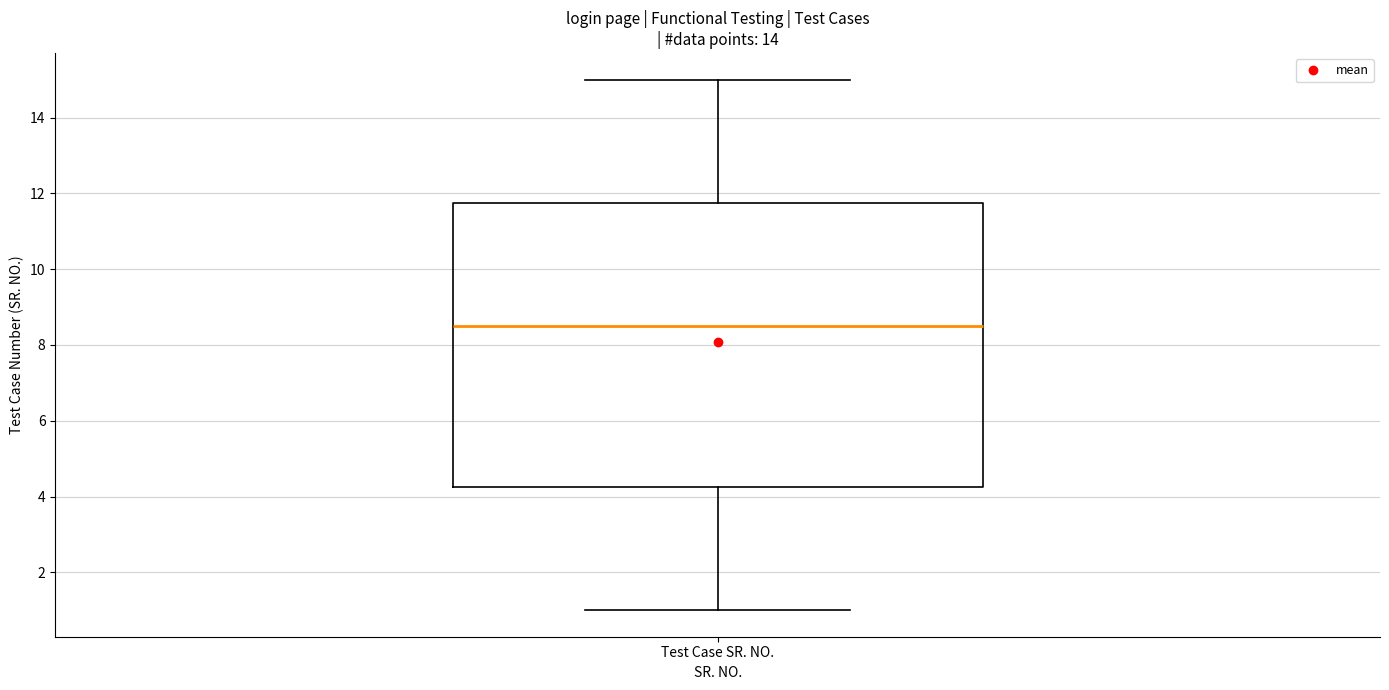

Where does the lower whisker of the box for Test Case SR. NO. end on the y-axis? The values are not printed on the chart, so give them approximately, as read against the axis.

1.0